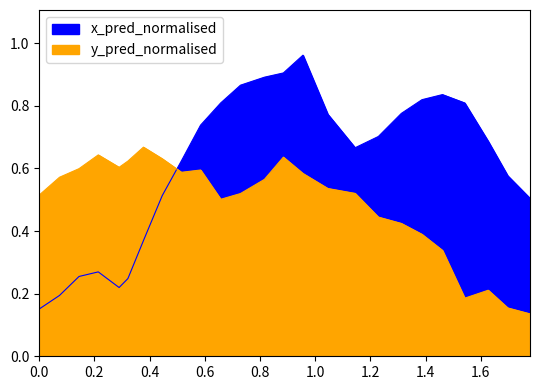

Reading left to right, extract all data points from this chart.

x_pred_normalised: 0.2	0.2	0.3	0.3	0.2	0.2	0.4	0.5	0.6	0.7	0.8	0.9	0.9	0.9	1.0	0.8	0.7	0.7	0.8	0.8	0.8	0.8	0.7	0.6	0.5
y_pred_normalised: 0.5	0.6	0.6	0.6	0.6	0.6	0.7	0.6	0.6	0.6	0.5	0.5	0.6	0.6	0.6	0.5	0.5	0.4	0.4	0.4	0.3	0.2	0.2	0.2	0.1